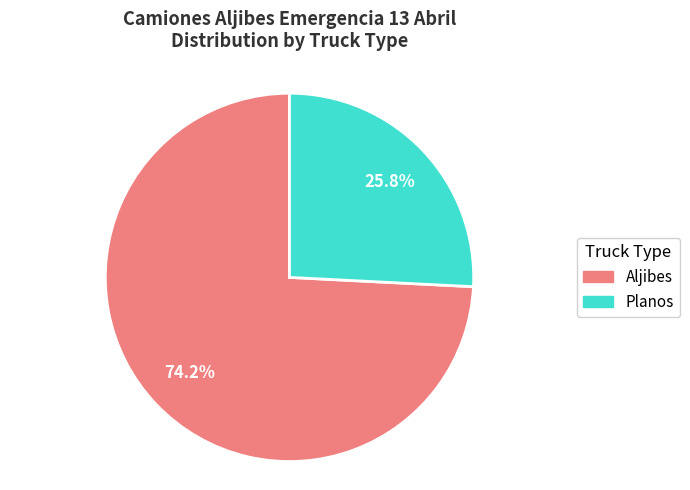

To the nearest percent, what percentage of the pie is Aljibes?

74%